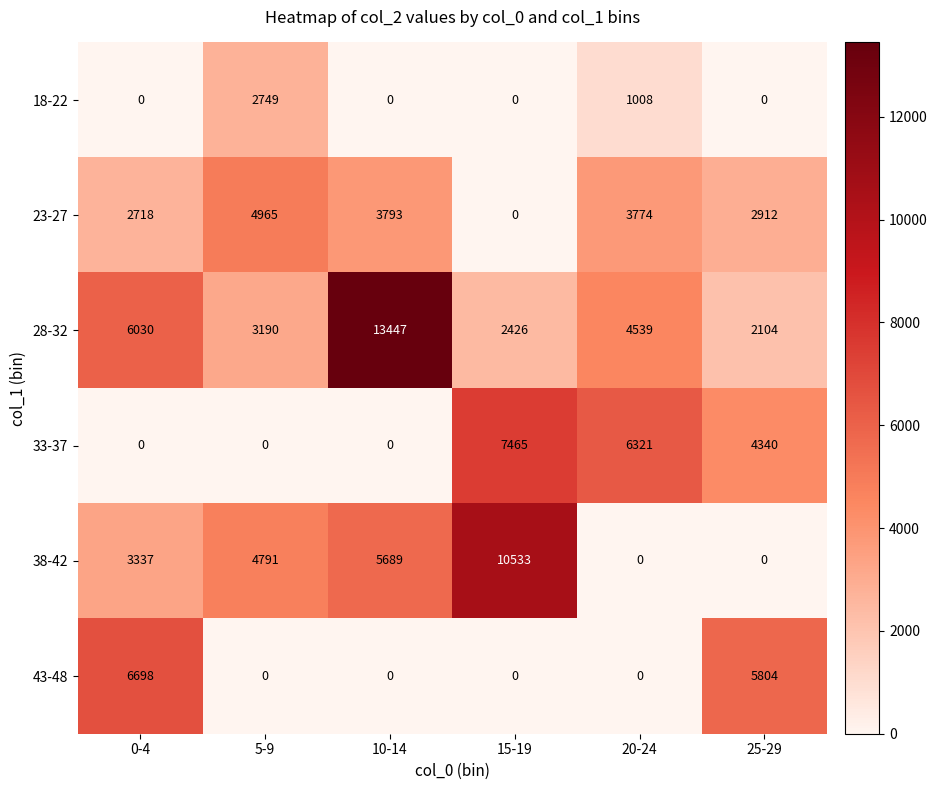

True or false: 23-27 has a value of 2154 at 20-24.

False